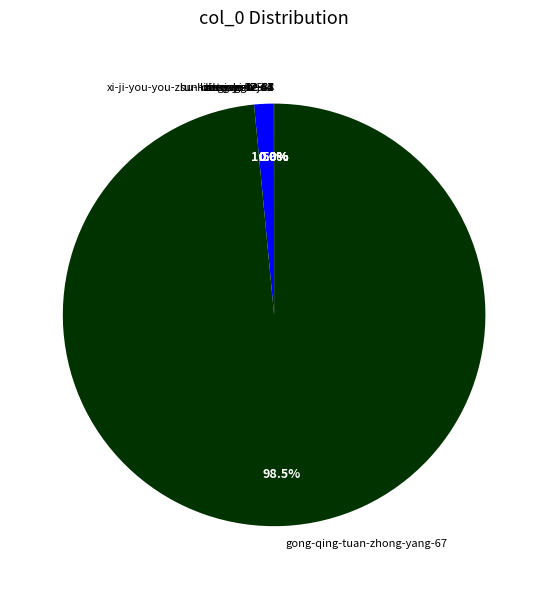

Which slice is the largest?

gong-qing-tuan-zhong-yang-67